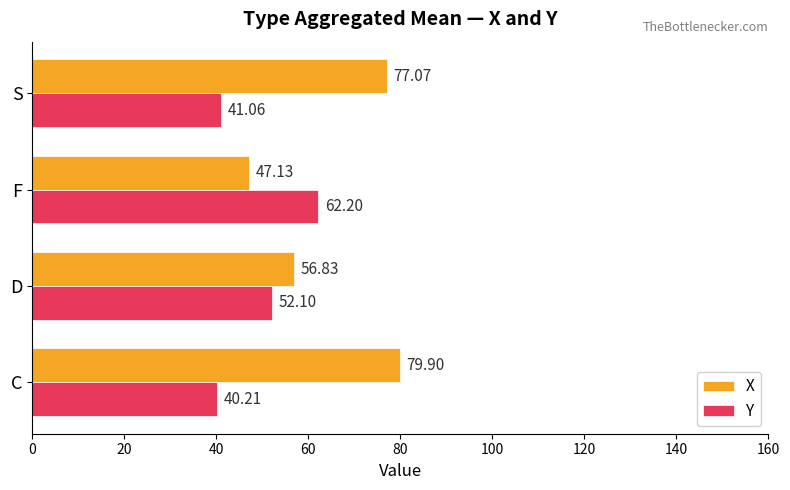

What is the highest value of the Y series?

62.2